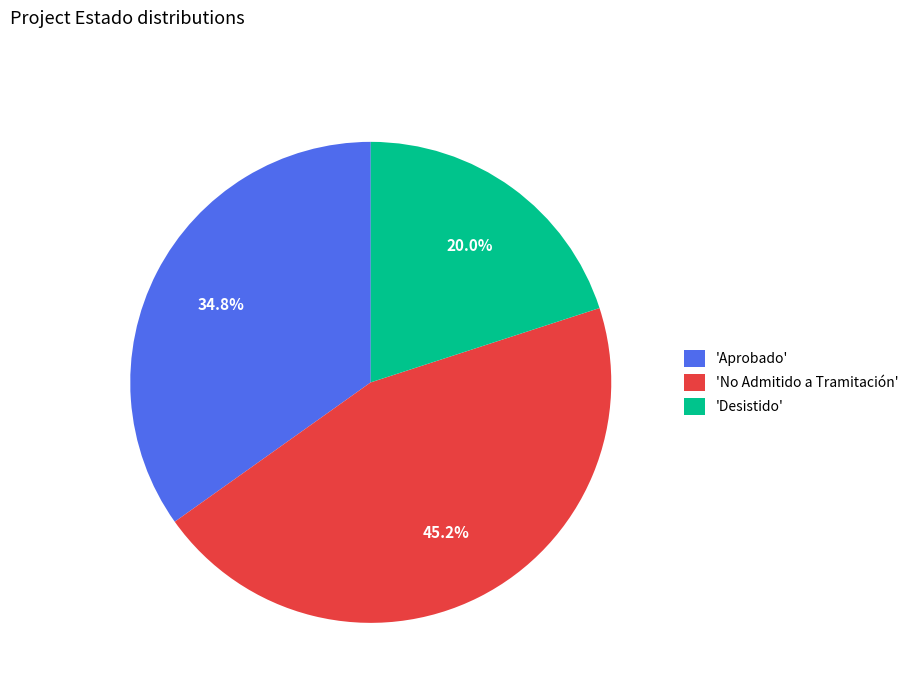

Which category has the smallest portion of the pie?

'Desistido'